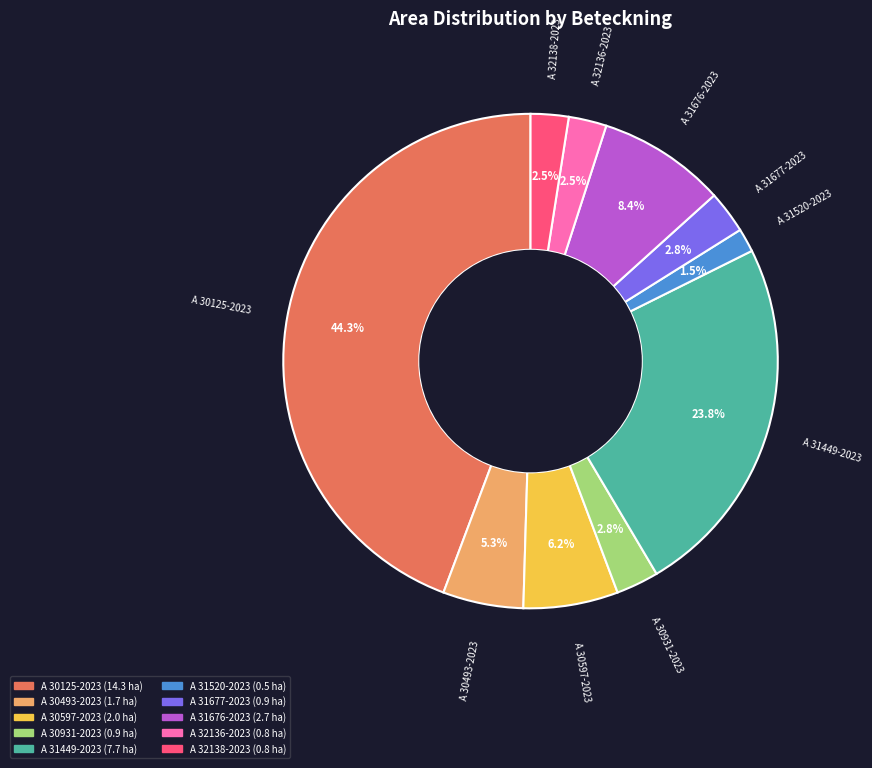

What is the largest slice in the pie chart?

A 30125-2023